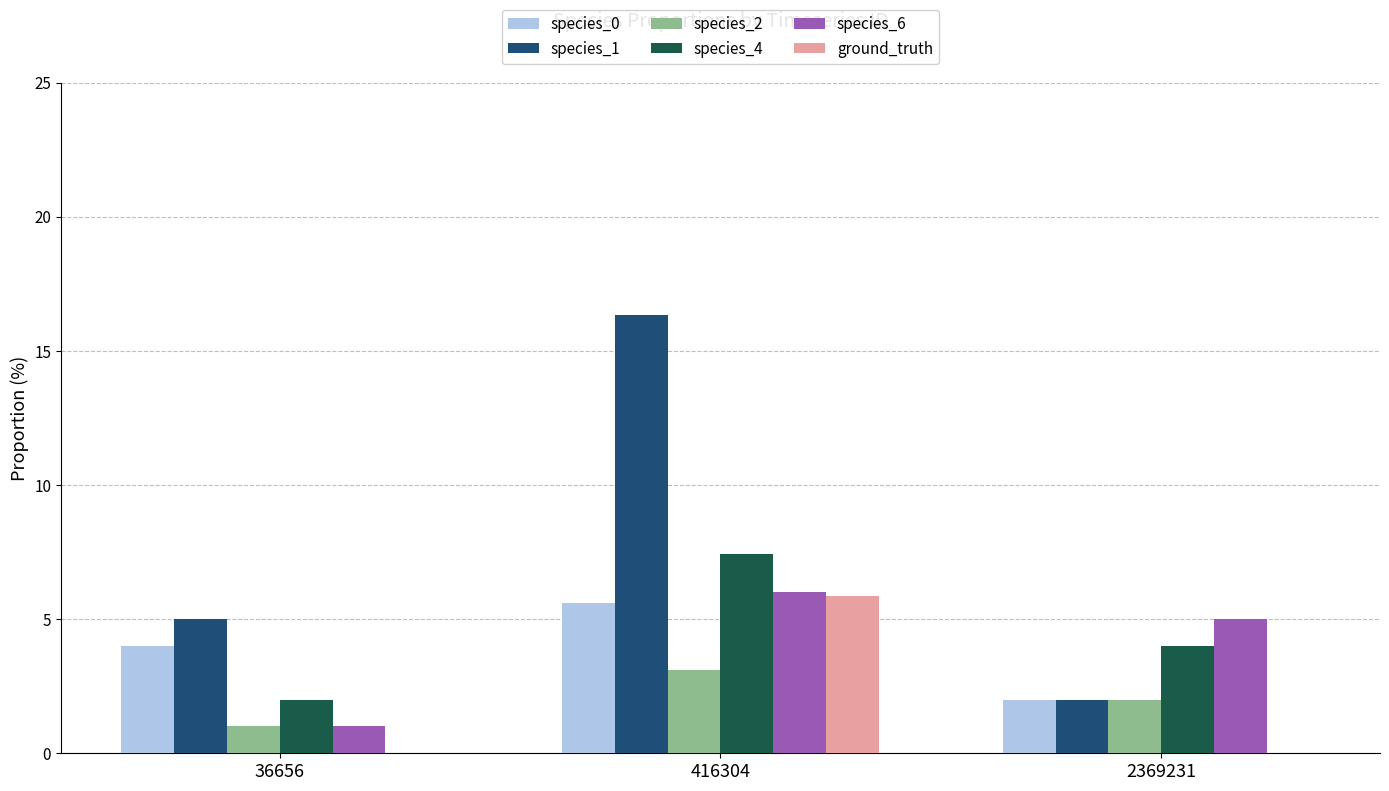

Reading left to right, extract all data points from this chart.

species_0: 4.0	5.6	2.0
species_1: 5.0	16.3	2.0
species_2: 1.0	3.1	2.0
species_4: 2.0	7.4	4.0
species_6: 1.0	6.0	5.0
ground_truth: 0.0	5.9	0.0